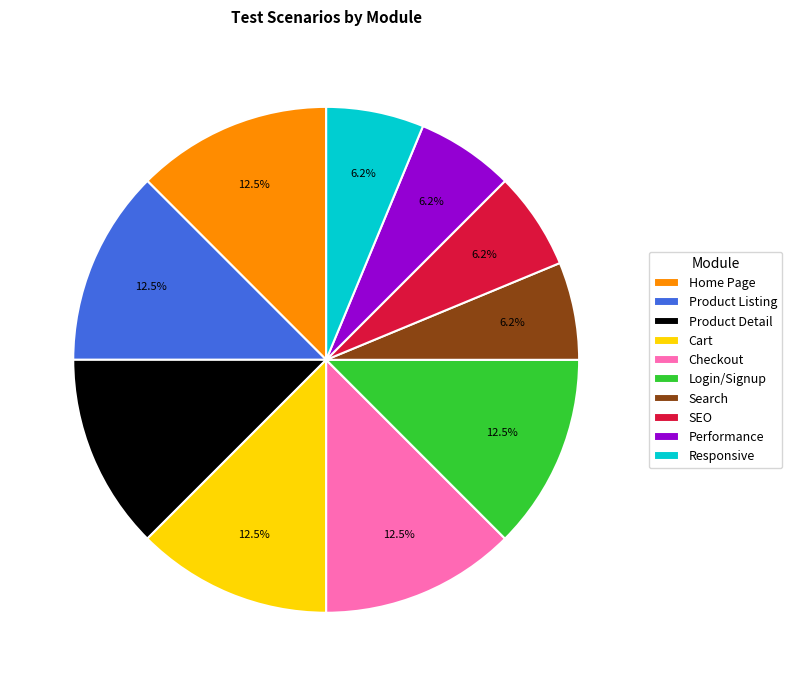

Does Cart represent more than half of the total?

No